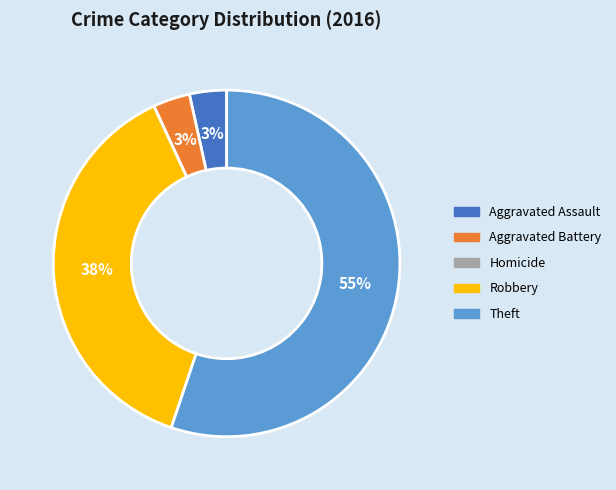

Does Theft account for over 50% of the chart?

Yes